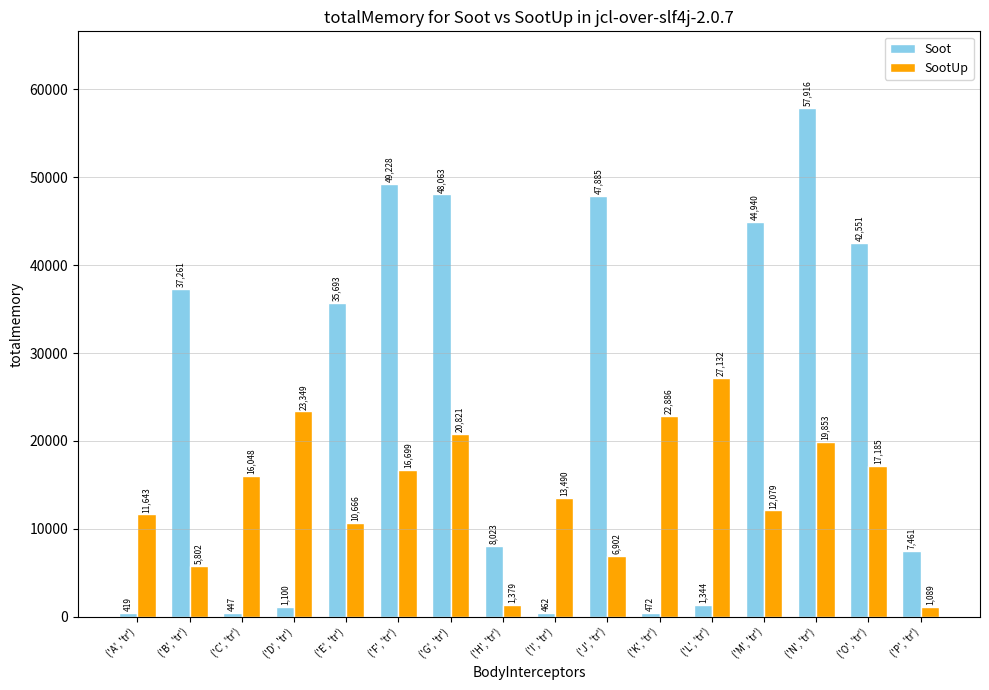

Reading left to right, what are all the values shown in this chart?

Soot: ('A', 'tr')=419	('B', 'tr')=37261	('C', 'tr')=447	('D', 'tr')=1100	('E', 'tr')=35693	('F', 'tr')=49228	('G', 'tr')=48063	('H', 'tr')=8023	('I', 'tr')=462	('J', 'tr')=47885	('K', 'tr')=472	('L', 'tr')=1344	('M', 'tr')=44940	('N', 'tr')=57916	('O', 'tr')=42551	('P', 'tr')=7461
SootUp: ('A', 'tr')=11643	('B', 'tr')=5802	('C', 'tr')=16048	('D', 'tr')=23349	('E', 'tr')=10666	('F', 'tr')=16699	('G', 'tr')=20821	('H', 'tr')=1379	('I', 'tr')=13490	('J', 'tr')=6902	('K', 'tr')=22886	('L', 'tr')=27132	('M', 'tr')=12079	('N', 'tr')=19853	('O', 'tr')=17185	('P', 'tr')=1089